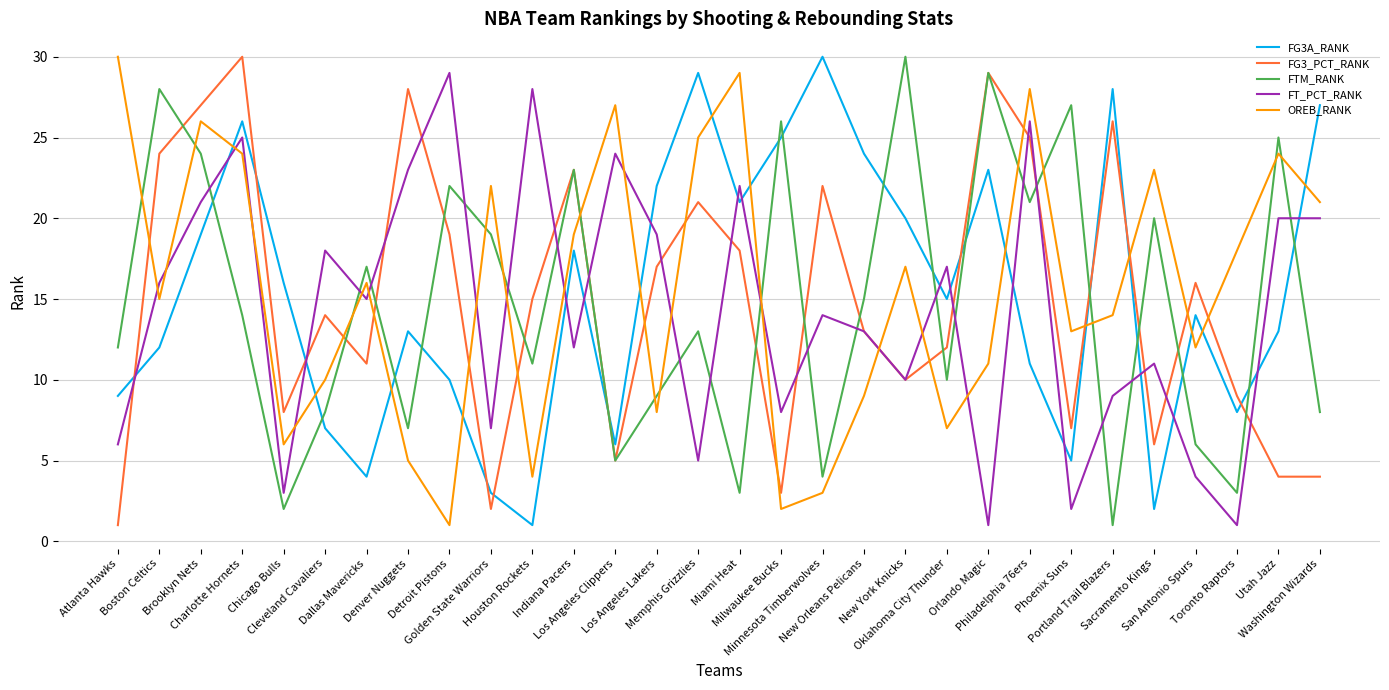

What is the sum of the FG3_PCT_RANK values at Golden State Warriors and Washington Wizards?

6